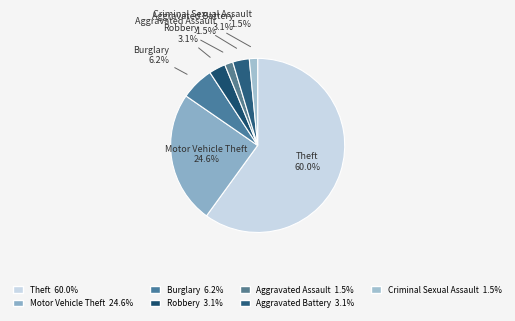

Which category has the biggest portion of the pie?

Theft